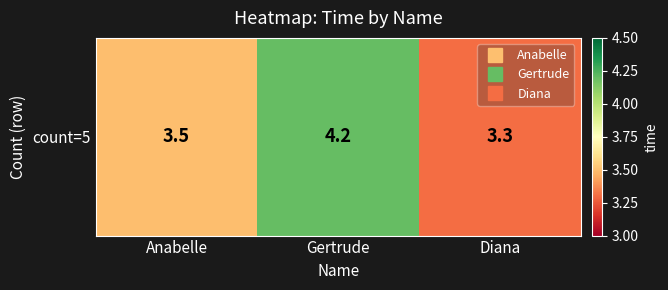

Which has a higher value, Diana or Gertrude?

Gertrude